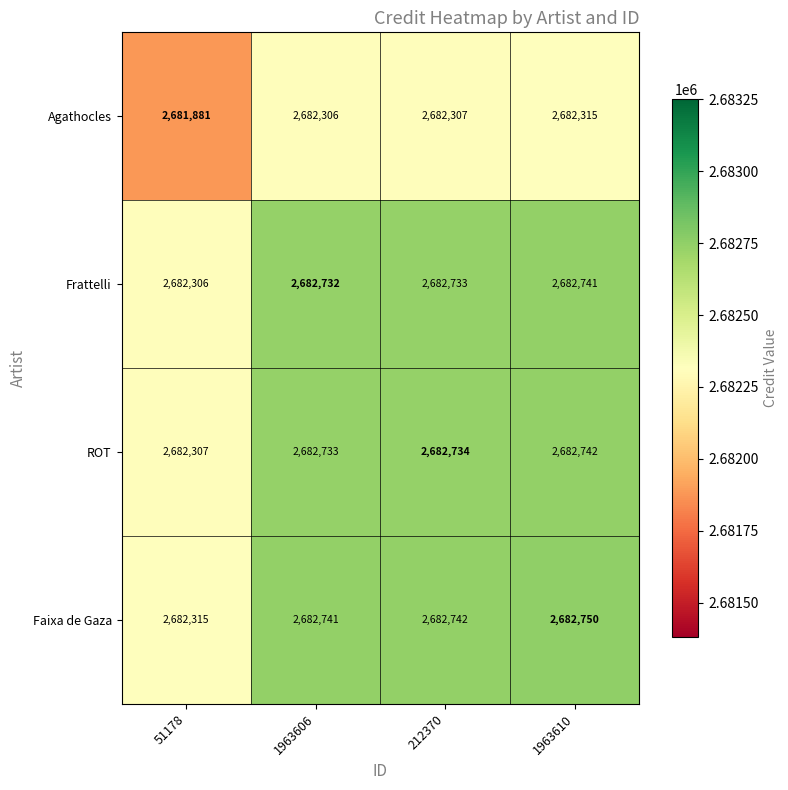

What is the spread (max minus min) of values at 212370?

435